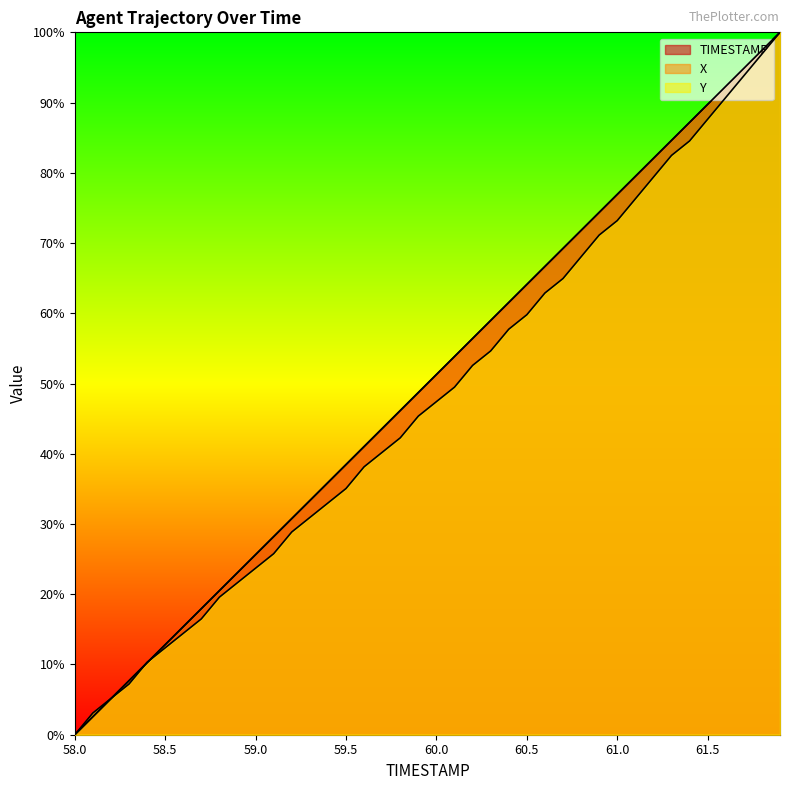

Which series has the largest total across all categories?

X